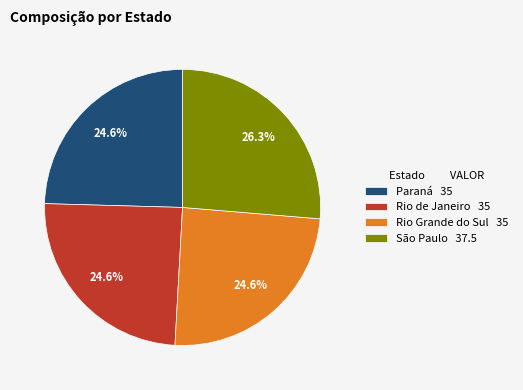

Is it true that Rio Grande do Sul is 39% of the pie?

False